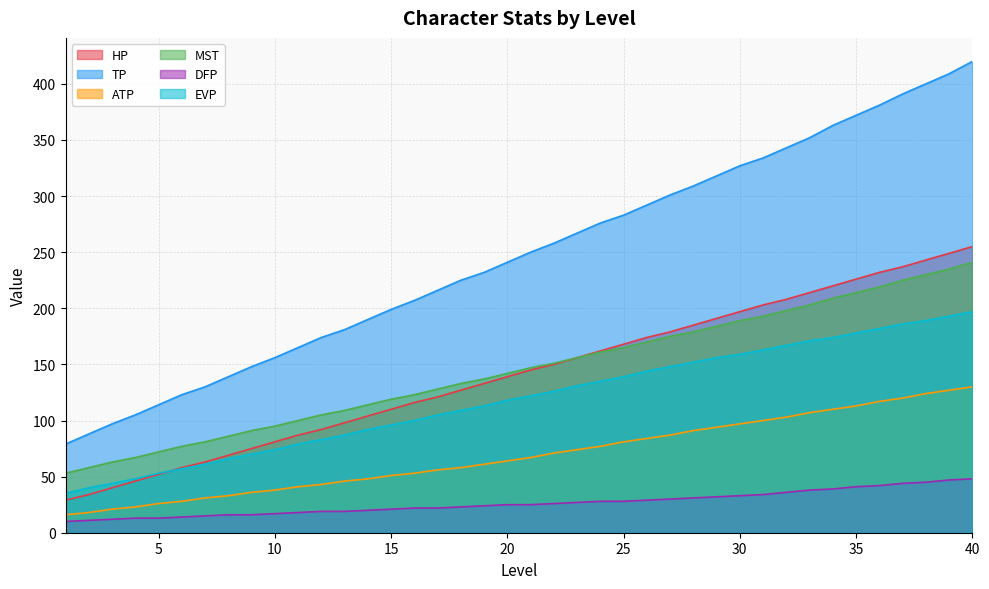

Reading left to right, transcribe all the data shown in this chart.

HP: 29	34	40	46	52	58	63	69	75	81	87	92	98	104	110	116	121	127	133	139	145	150	156	162	168	174	179	185	191	197	203	208	214	220	226	232	237	243	249	255
TP: 79	88	97	105	114	123	130	139	148	156	165	174	181	190	199	207	216	225	232	241	250	258	267	276	283	292	301	309	318	327	334	343	352	363	372	381	391	400	409	420
ATP: 16	18	21	23	26	28	31	33	36	38	41	43	46	48	51	53	56	58	61	64	67	71	74	77	81	84	87	91	94	97	100	103	107	110	113	117	120	124	127	130
MST: 53	58	63	67	72	77	81	86	91	95	100	105	109	114	119	123	128	133	137	142	147	151	156	161	165	170	175	179	184	189	193	198	203	209	214	219	225	230	235	241
DFP: 10	11	12	13	13	14	15	16	16	17	18	19	19	20	21	22	22	23	24	25	25	26	27	28	28	29	30	31	32	33	34	36	38	39	41	42	44	45	47	48
EVP: 35	40	44	48	53	57	61	66	70	74	79	83	87	92	96	100	105	109	113	118	122	126	131	135	139	144	148	152	156	159	163	167	171	174	178	182	186	189	193	197